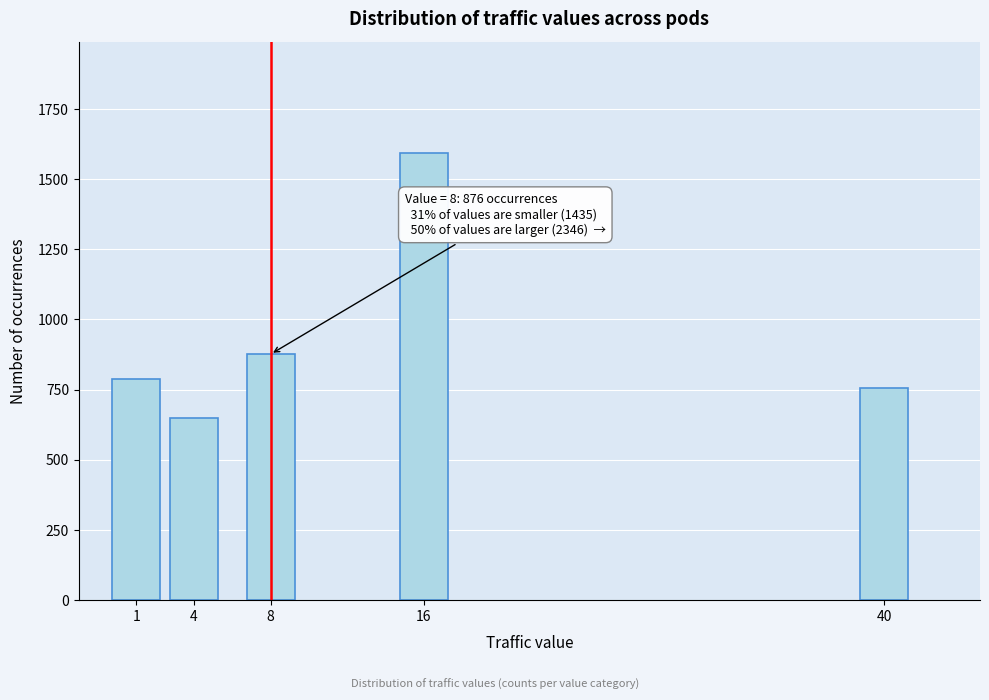

Reading left to right, transcribe all the data shown in this chart.

787	648	876	1592	754